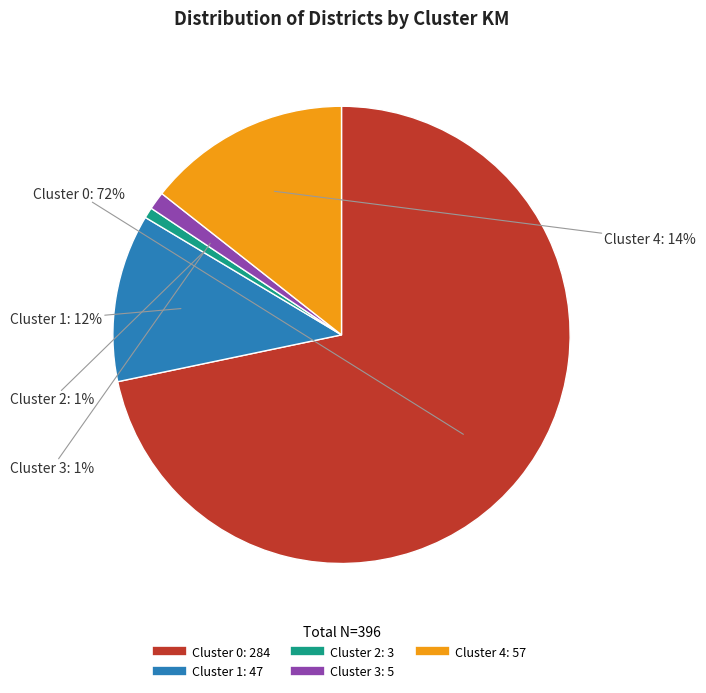

Does any single category account for the majority?

Yes